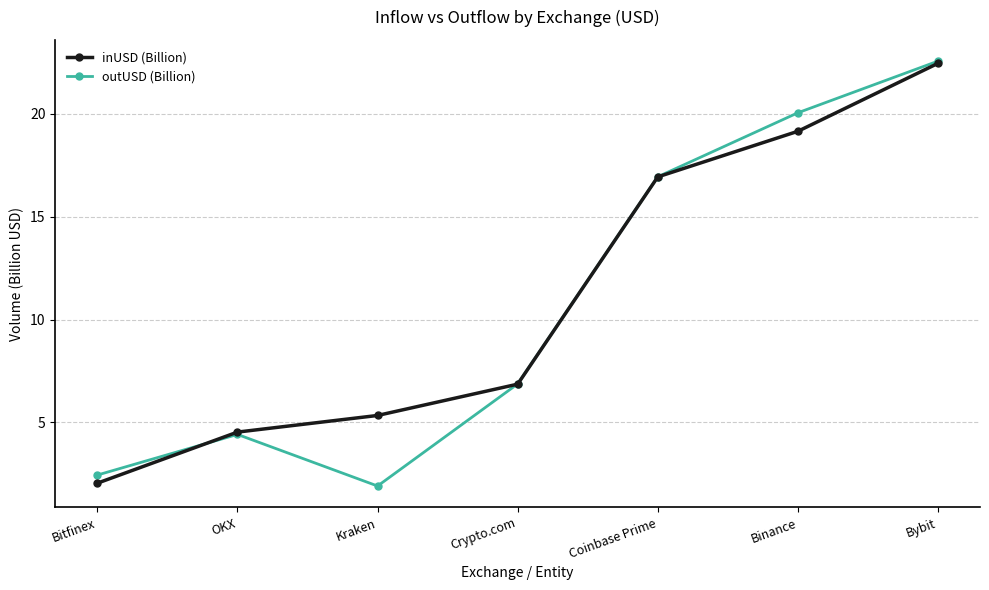

What is the sum of the inUSD (Billion) values at Bitfinex and Coinbase Prime?

19.0